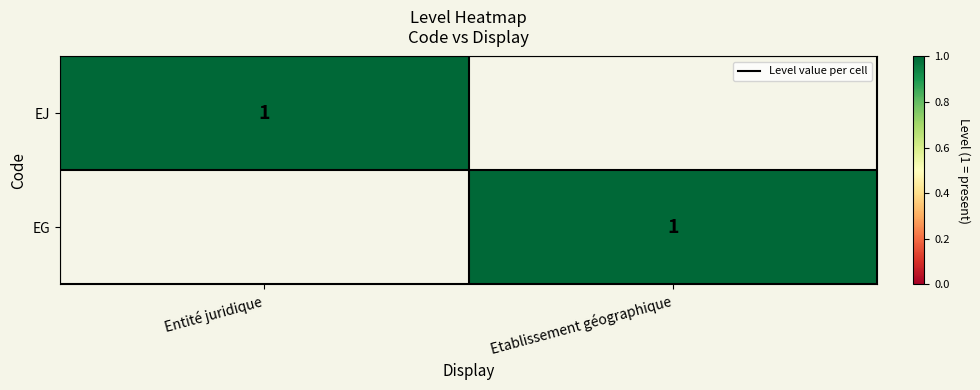

The EJ series shows 1 at Entité juridique. True or false?

True